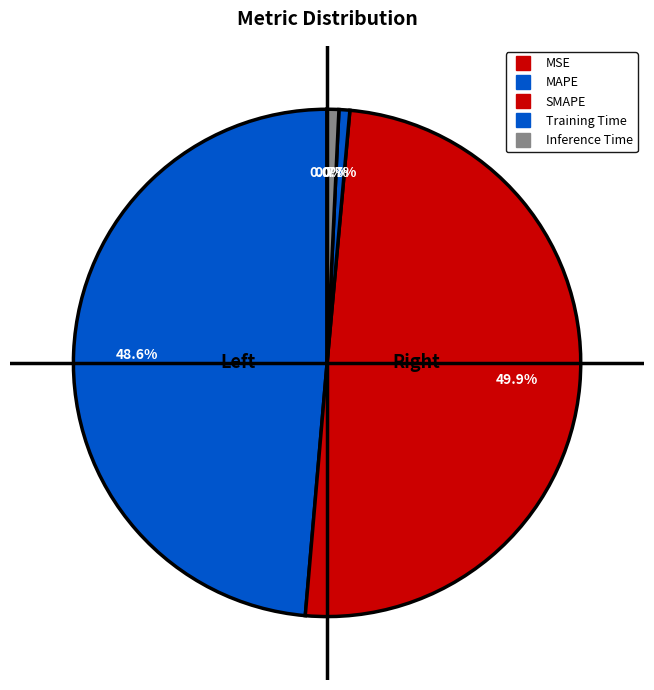

Which category has the biggest portion of the pie?

SMAPE